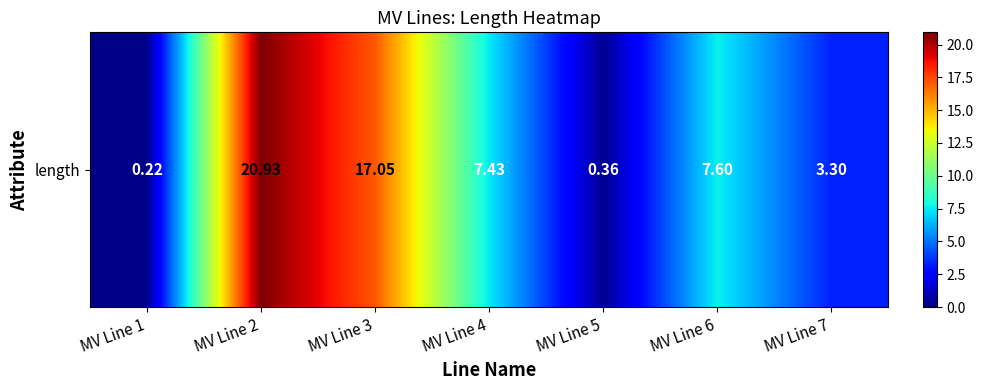

Which category has the lowest value across all series?

MV Line 1